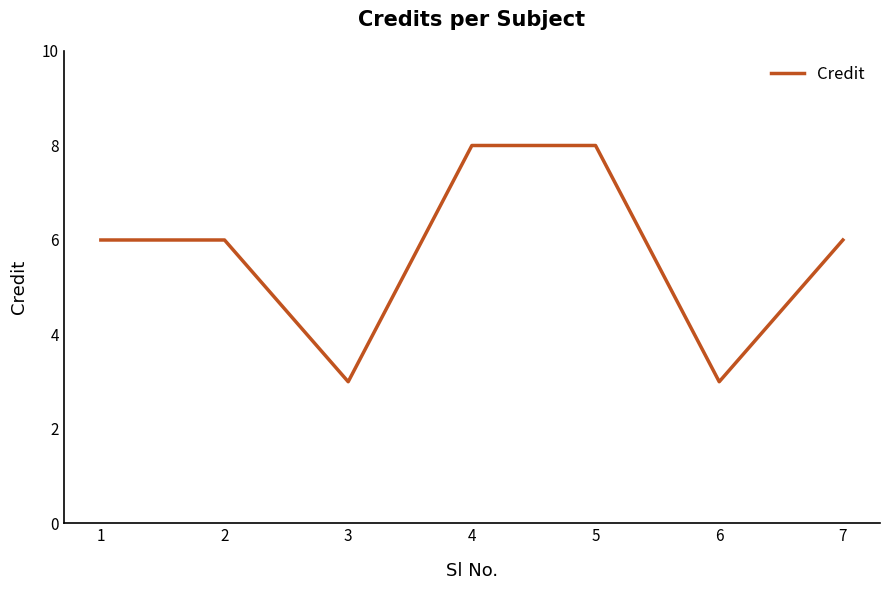

Count the number of categories in the chart.

7